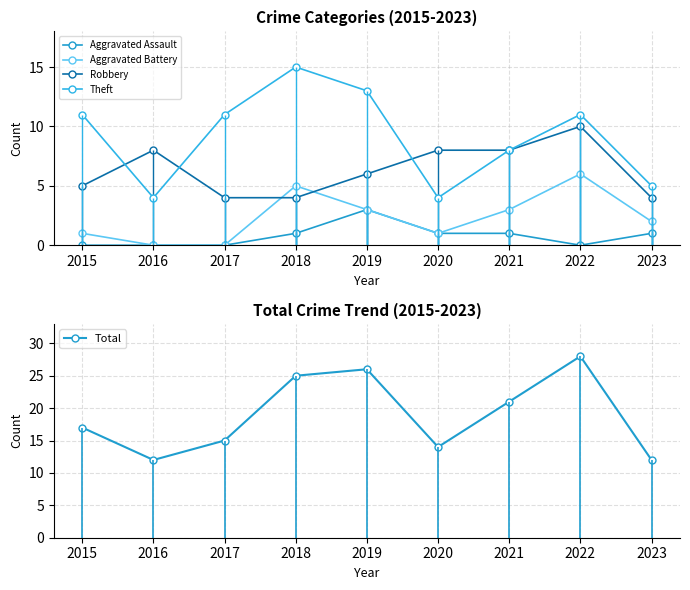

Between 2020 and 2021, which series saw the biggest shift?

Total